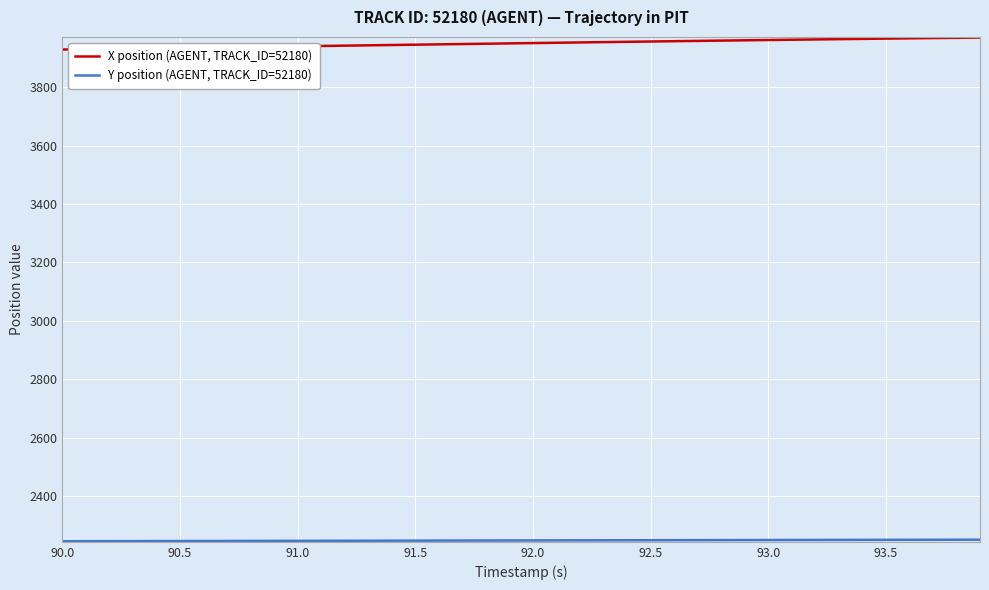

Which series has the largest total across all categories?

X position (AGENT, TRACK_ID=52180)